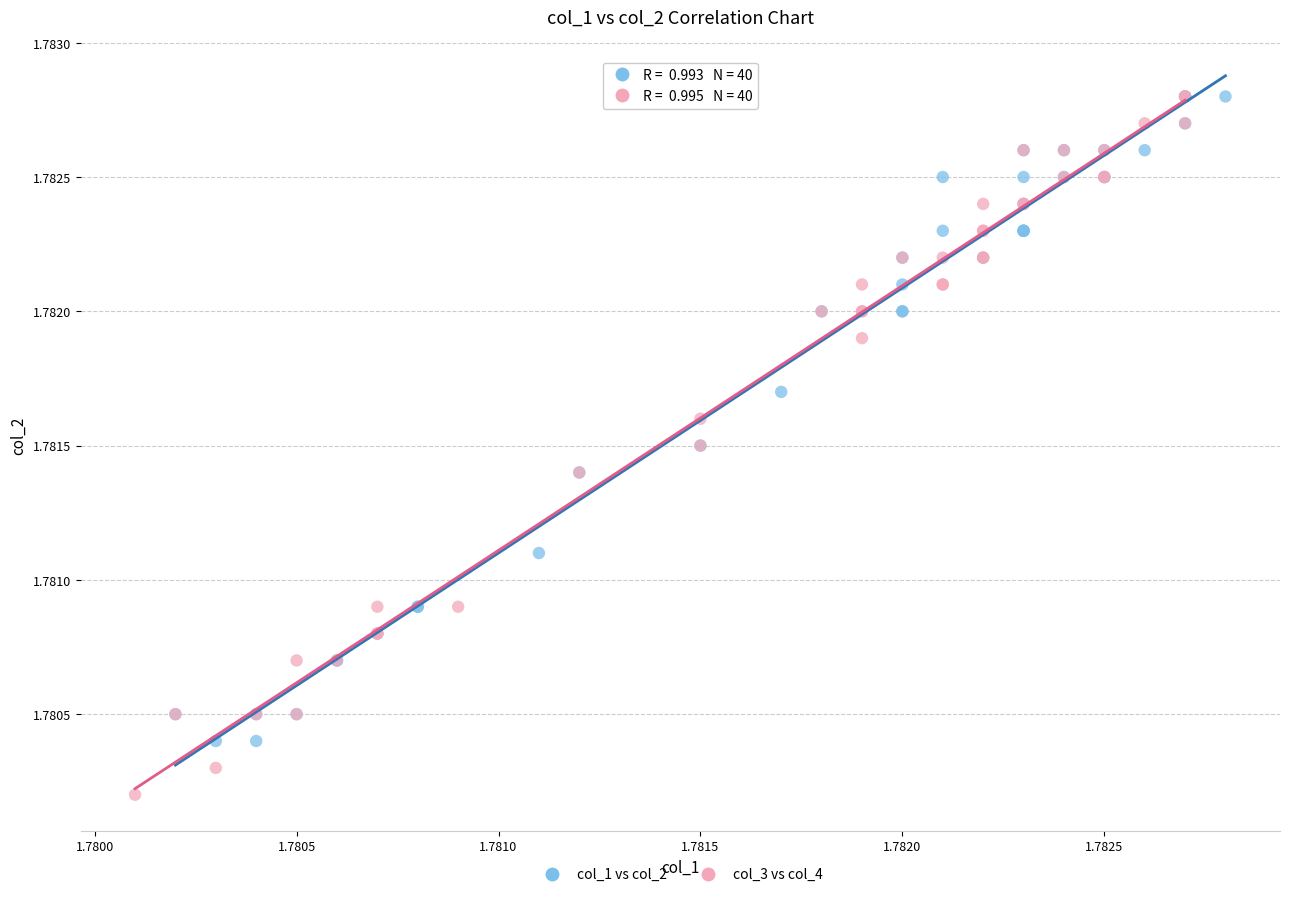

Which series has the widest spread of Y values?

col_3 vs col_4